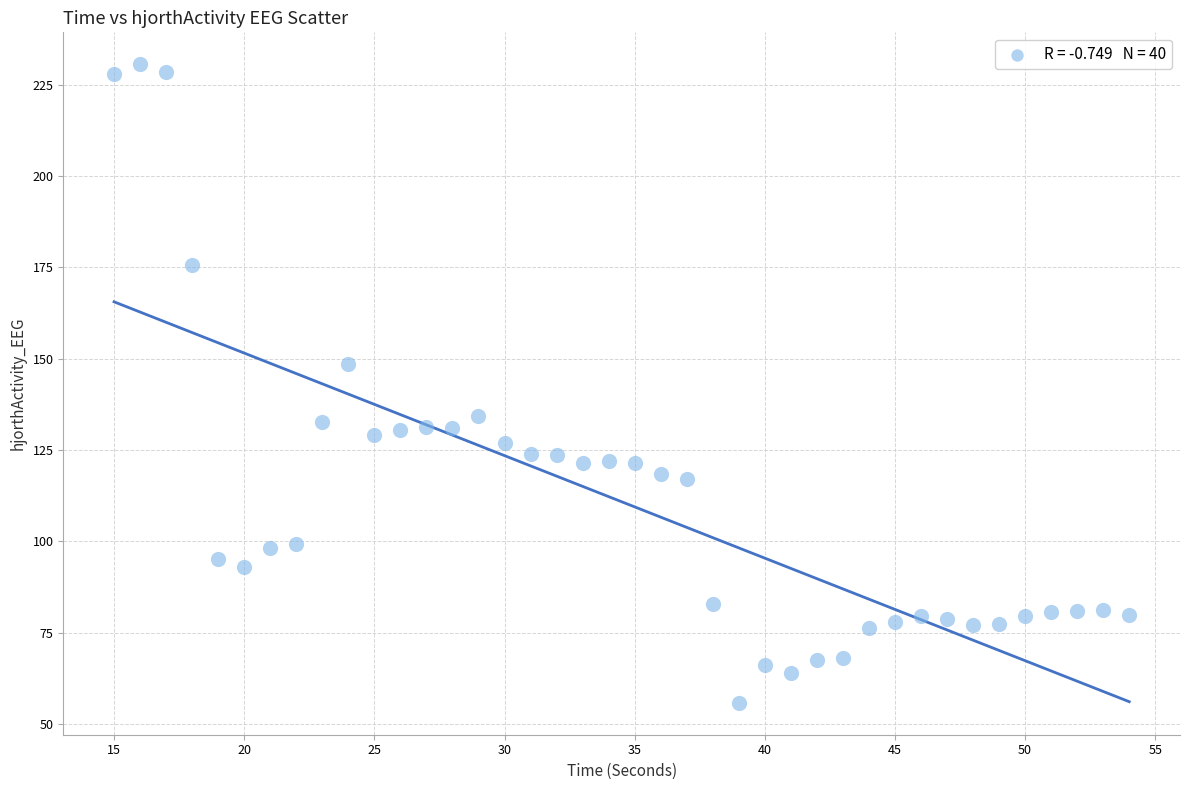

What is the range of Y values (max minus min)?

174.8